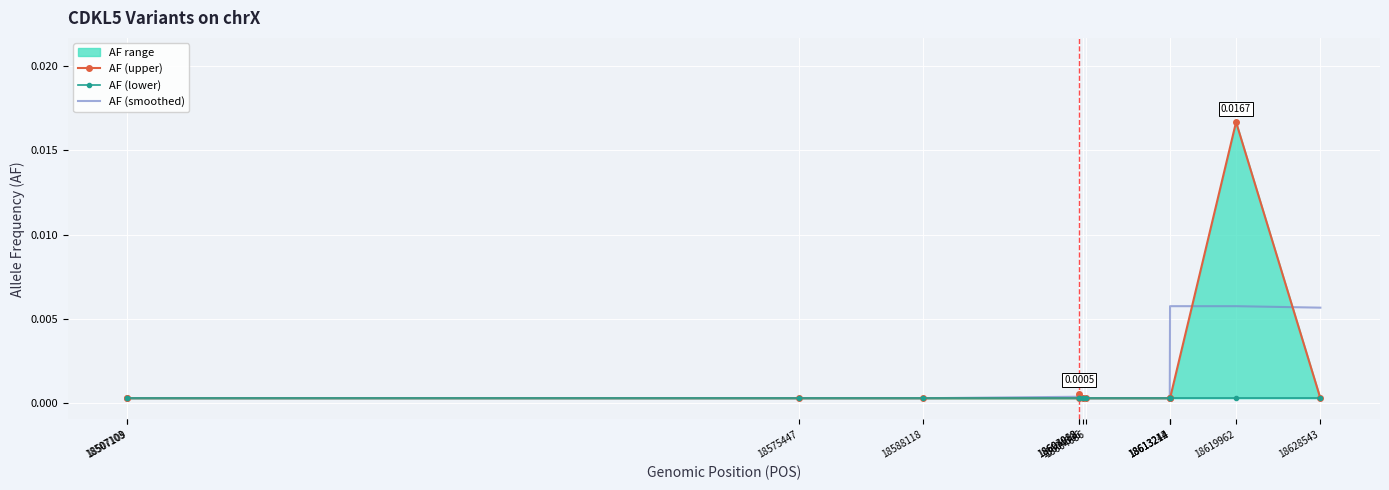

True or false: AF (lower) has more than 0 points higher than both neighbors.

False